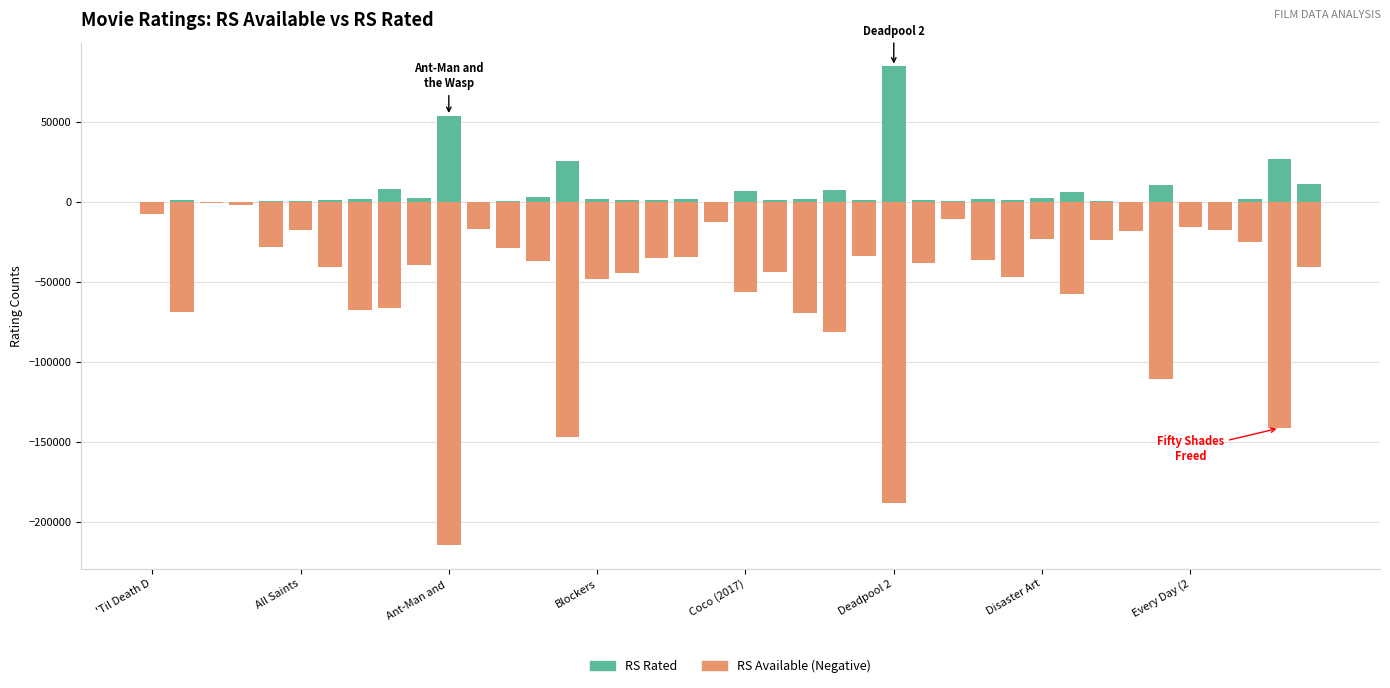

What position from the right is 8?

32